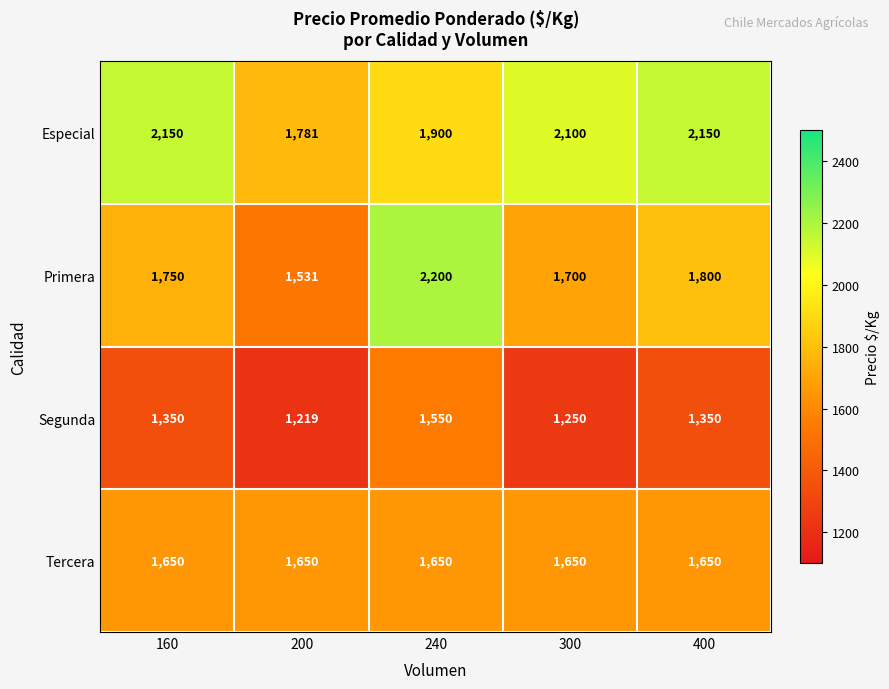

Which series has the largest range (max minus min)?

Primera